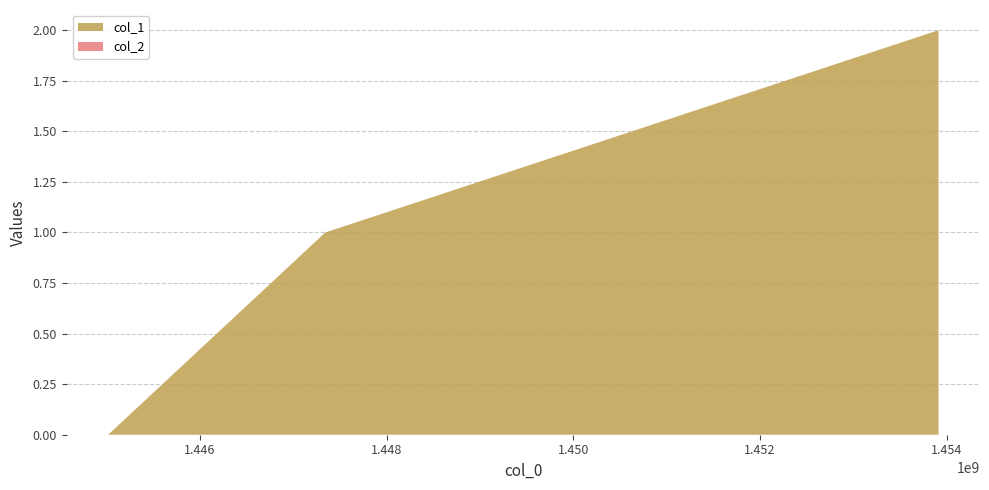

Reading left to right, what are all the values shown in this chart?

col_1: 1445015117=0	1447341657=1	1453911681=2
col_2: 1445015117=0	1447341657=0	1453911681=0